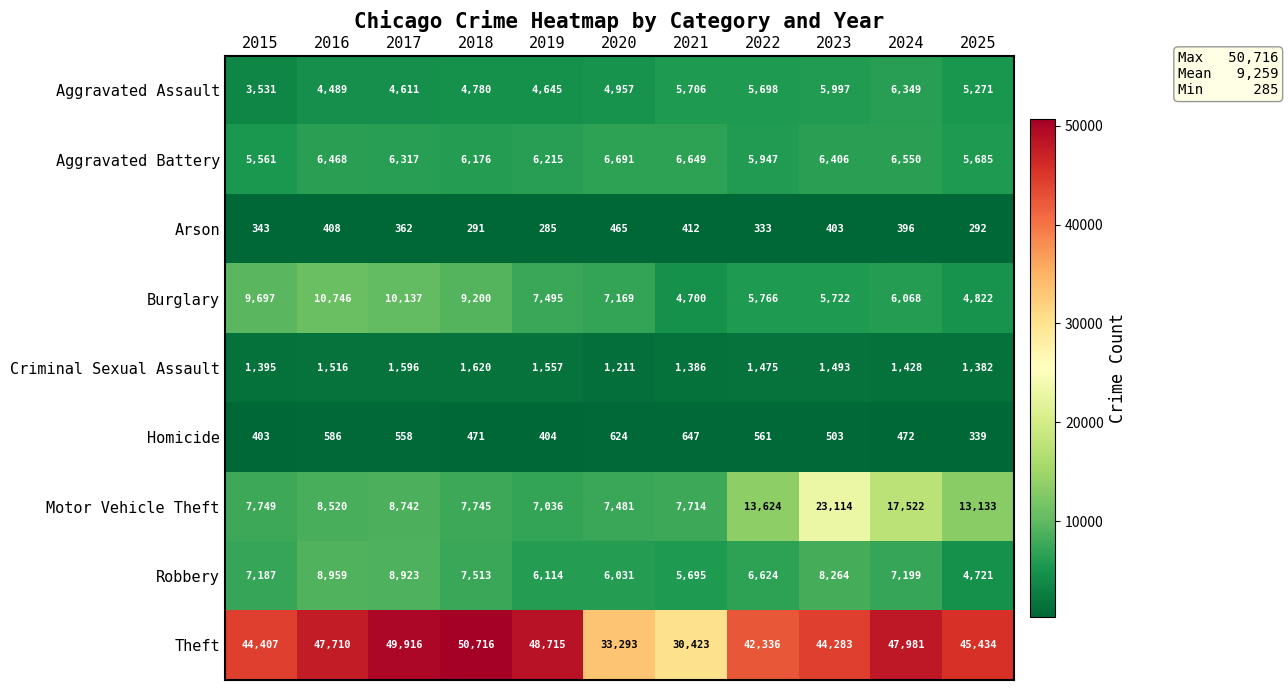

What is the approximate value of Criminal Sexual Assault at 2021, to the nearest 50?

1400